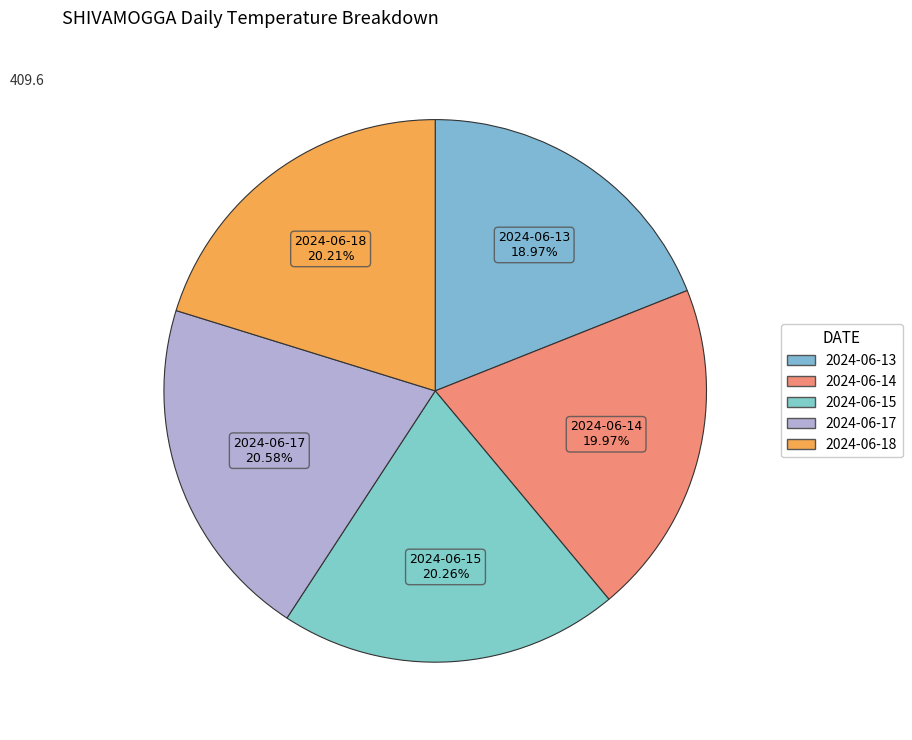

How many slices are in this pie chart?

5